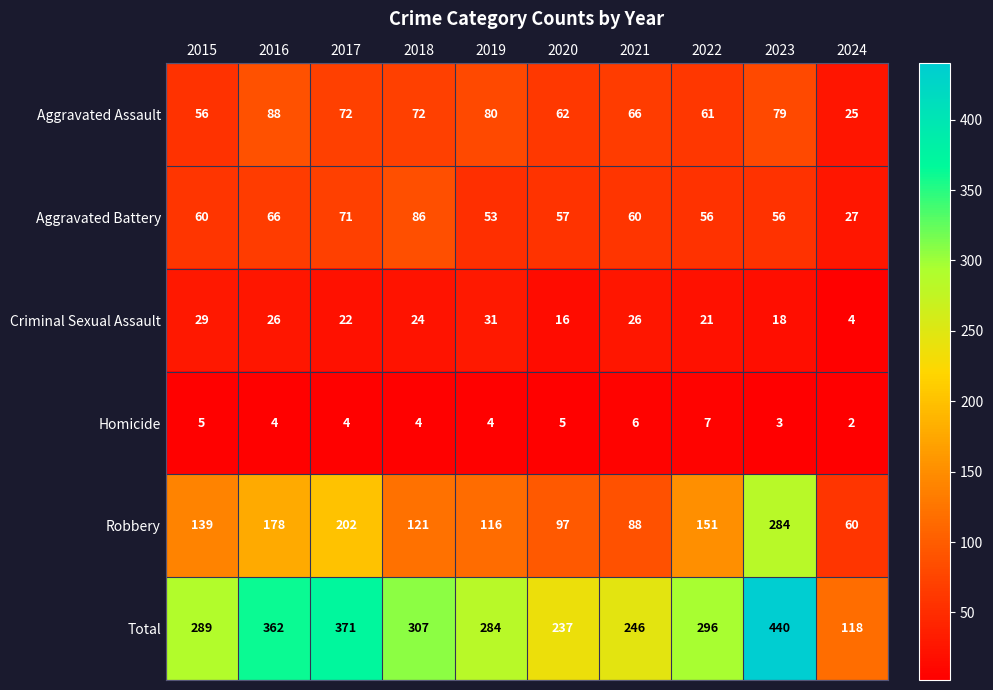

What is the sum of the Aggravated Battery values at 2022 and 2021?

116